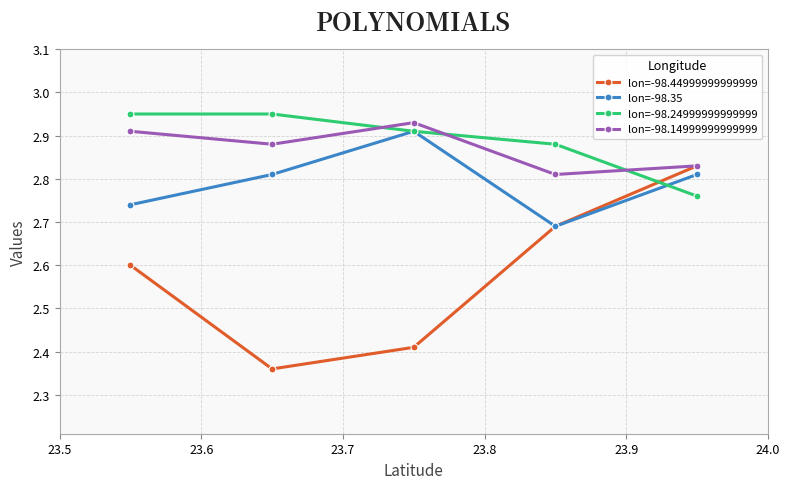

At how many categories does at least one series exceed 2?

5